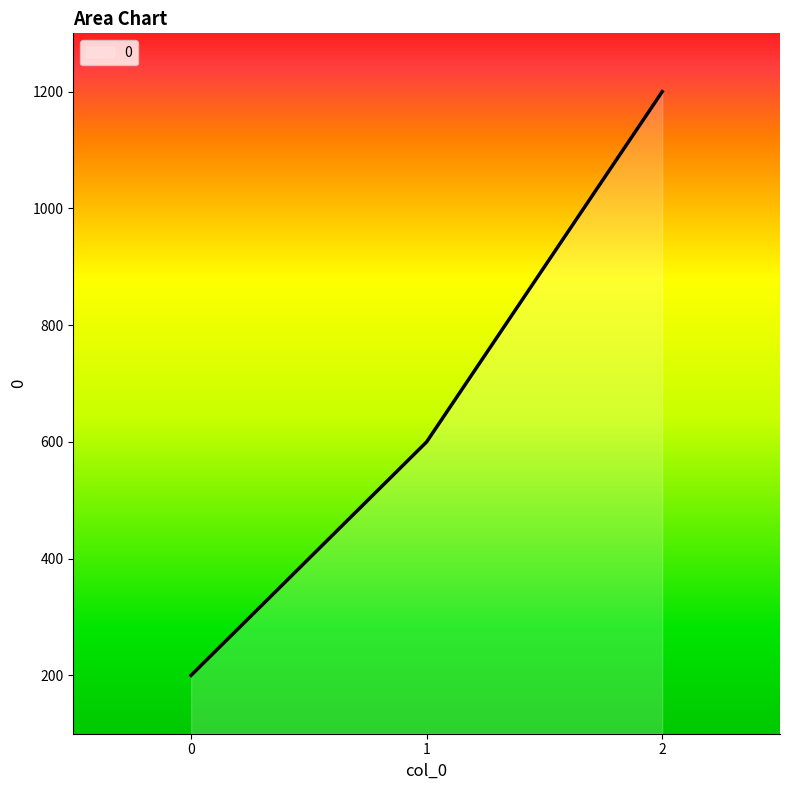

List the labels in order of value, smallest first.

0, 1, 2